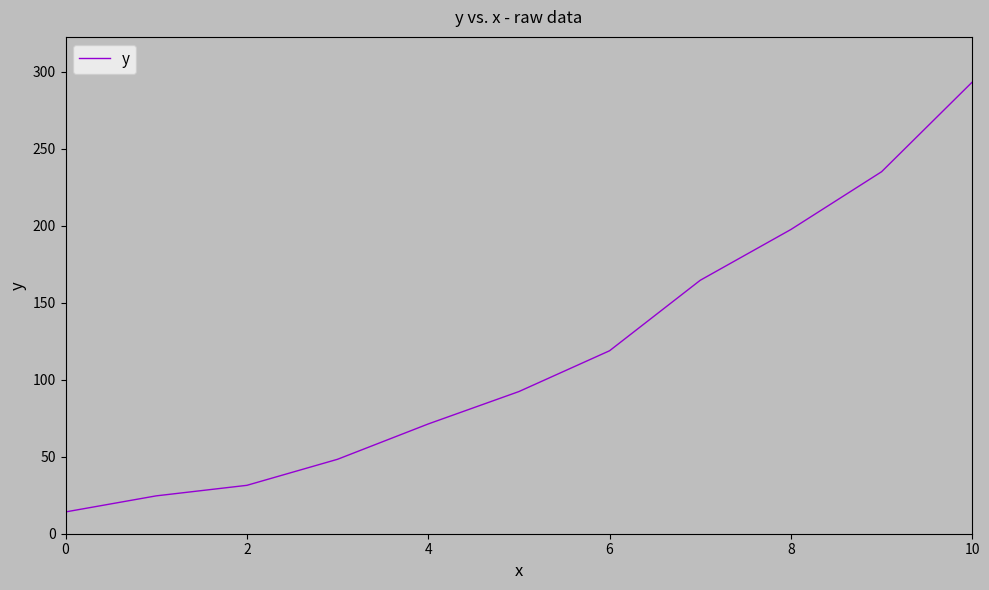

Does the chart have visible grid lines?

No